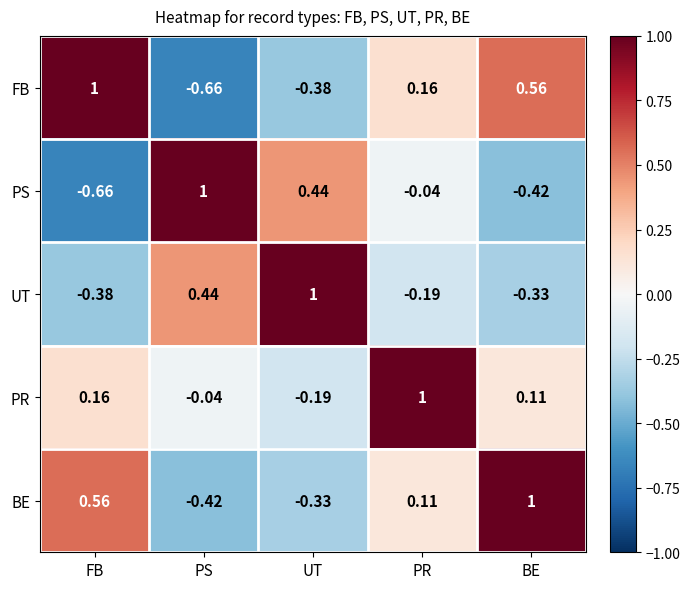

Where does the UT series first go above 0?

PS